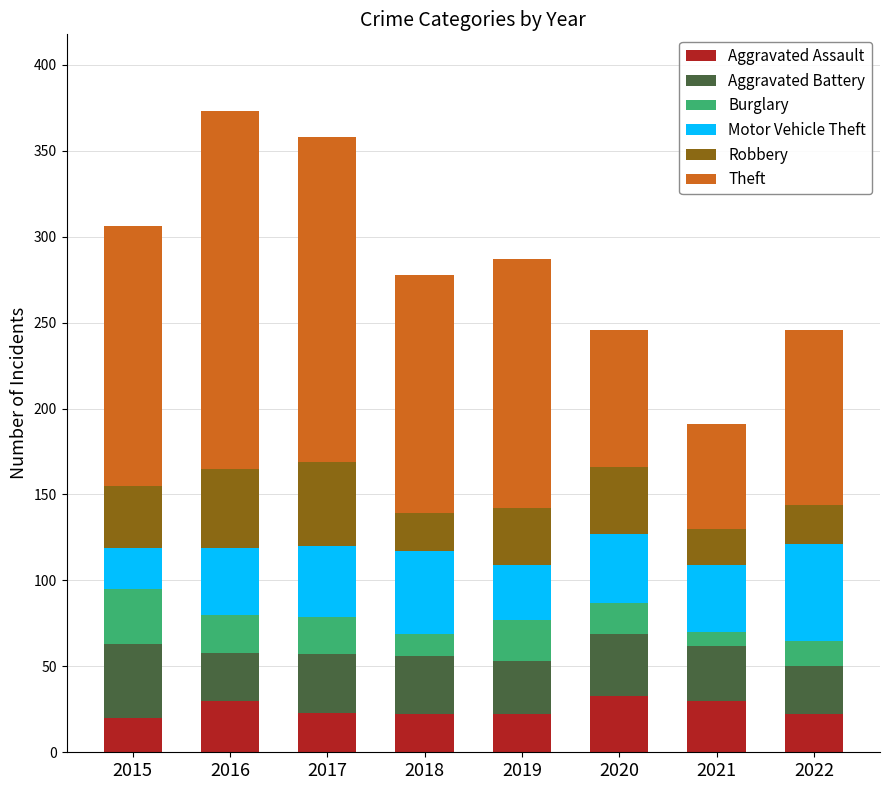

What is the total value across all series at 2019?

287